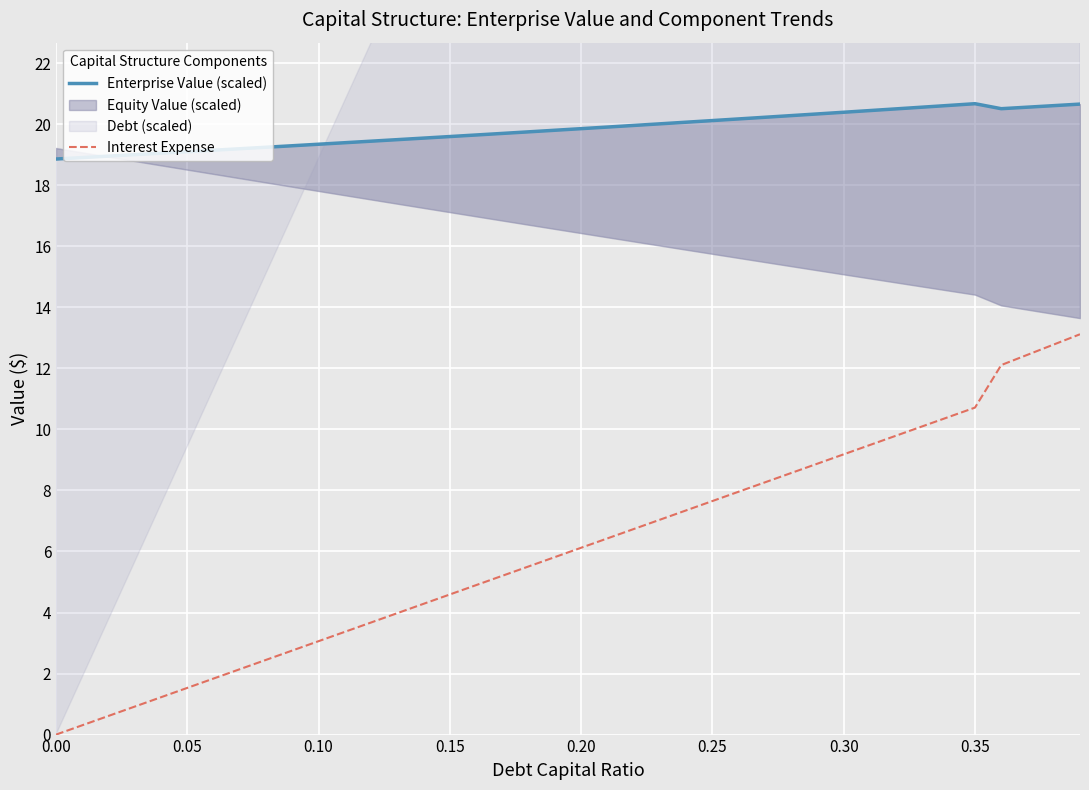

True or false: Enterprise Value (scaled) and Interest Expense intersect in this chart.

False